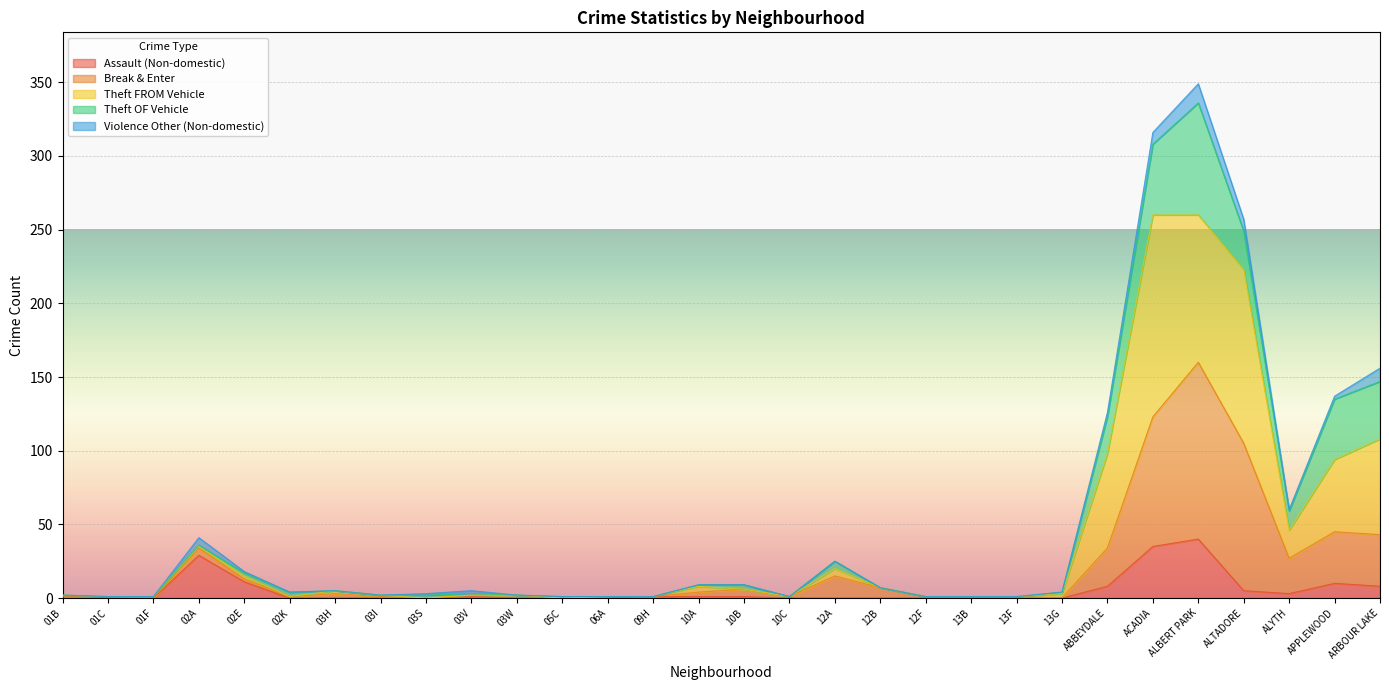

At how many categories does at least one series exceed 170?

3